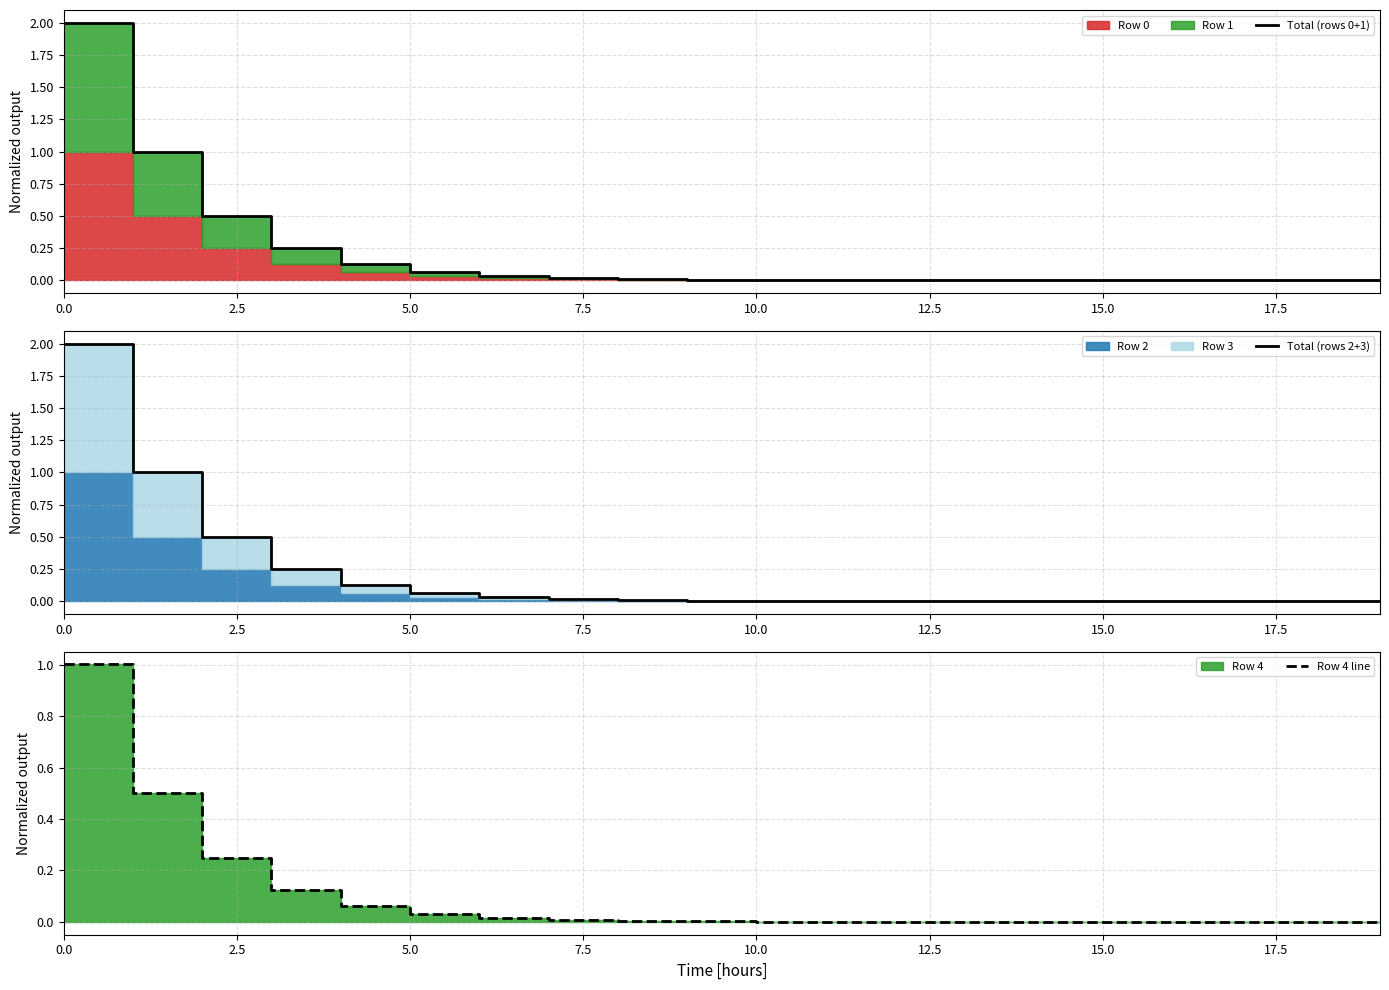

What is the difference between the maximum and minimum values in the Total (rows 2+3) series?

2.0